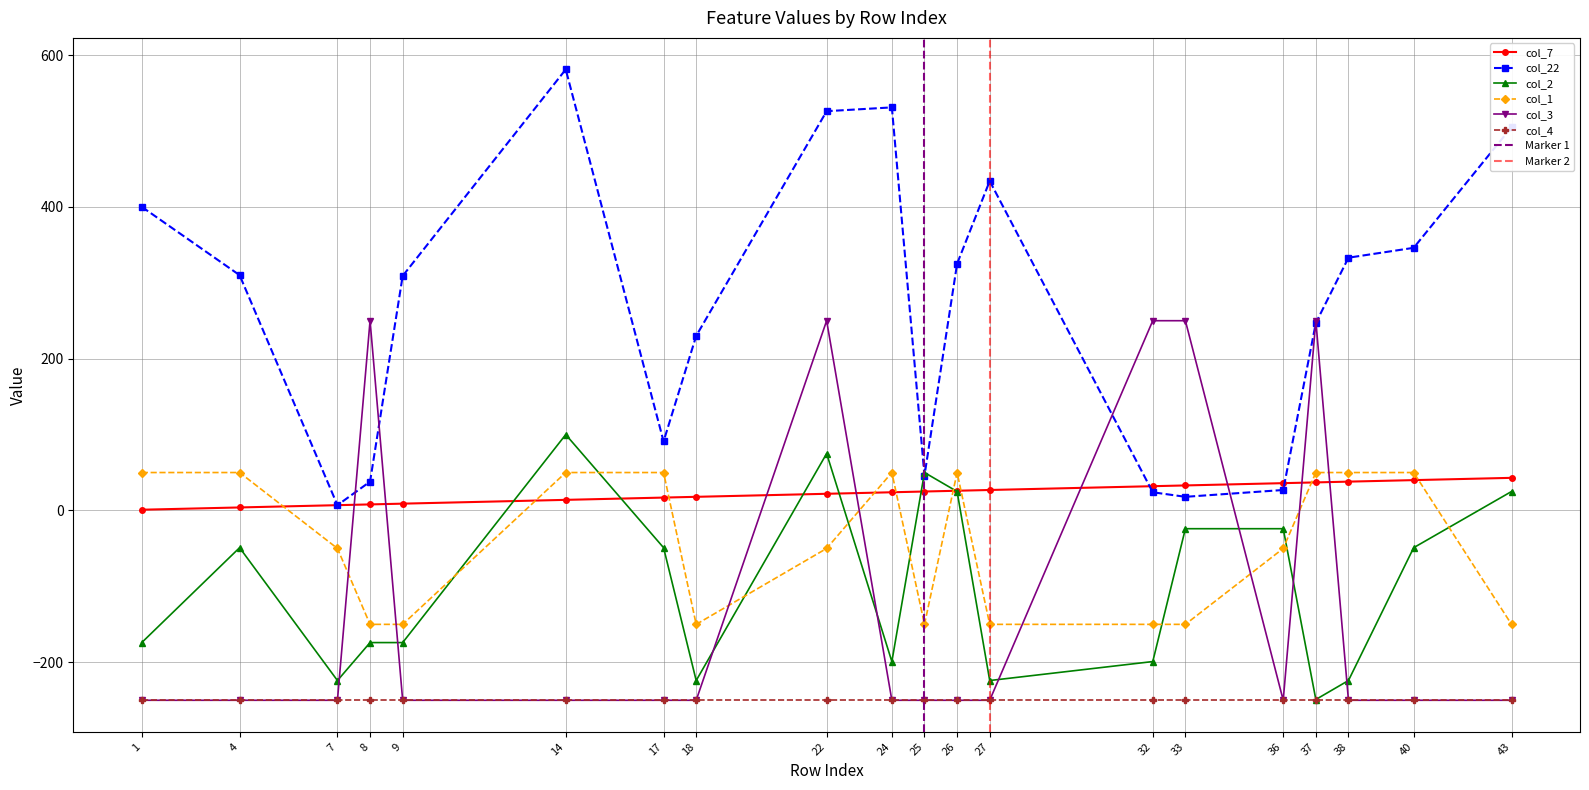

The value of col_1 at 17 is 50. True or false?

True